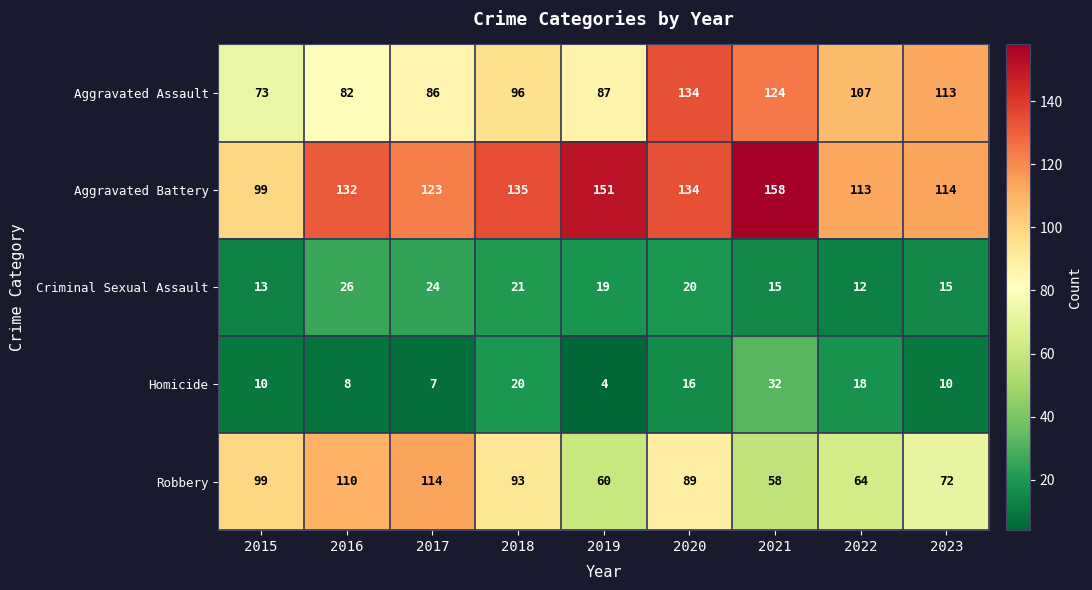

The Aggravated Battery series shows 132 at 2016. True or false?

True